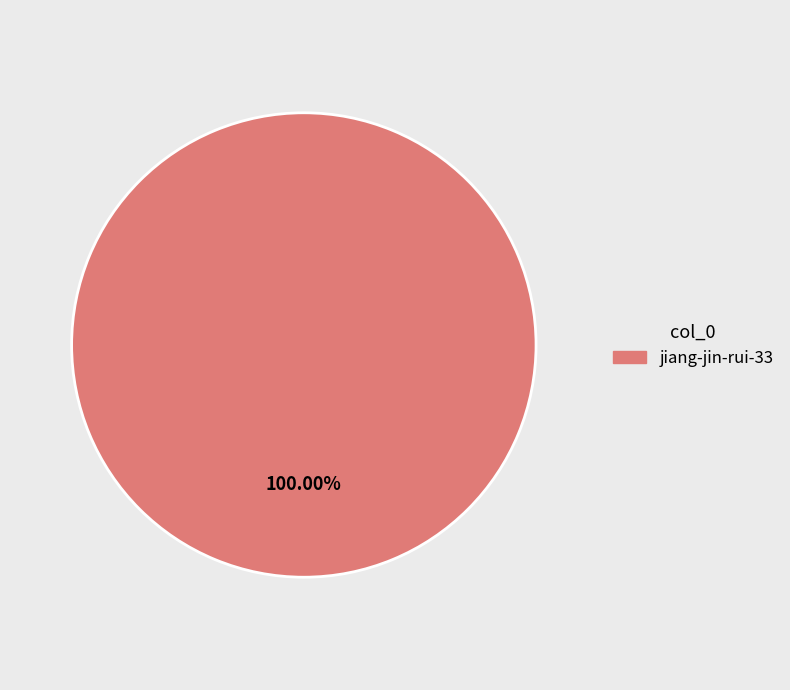

Does any single category account for the majority?

Yes